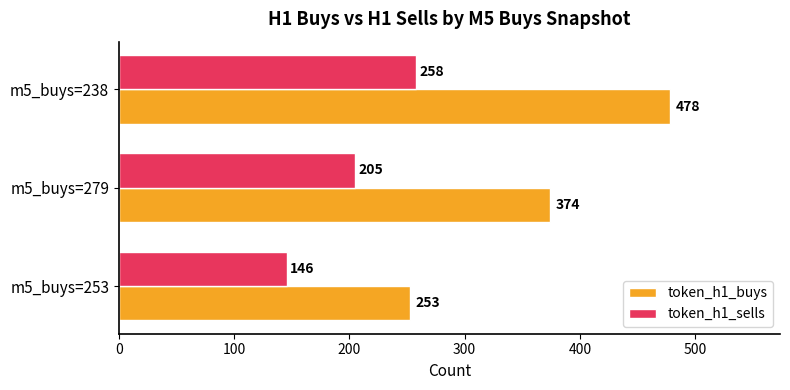

What is the spread (max minus min) of values at m5_buys=279?

169